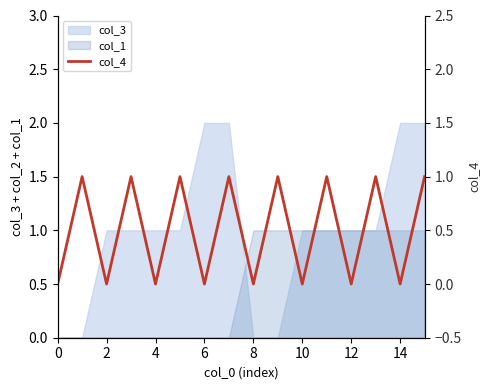

Does the chart have visible grid lines?

No